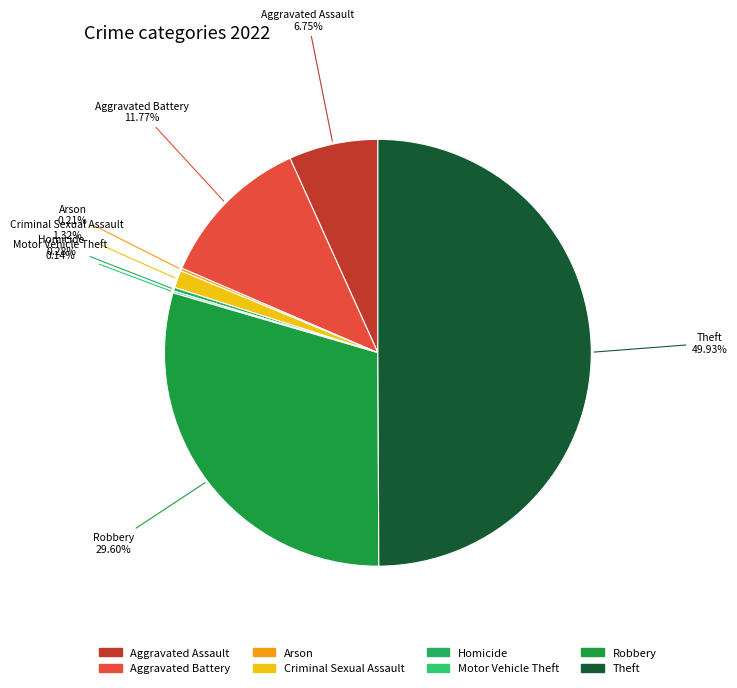

To the nearest percent, what is the difference between the largest and smallest slice percentages?

50%